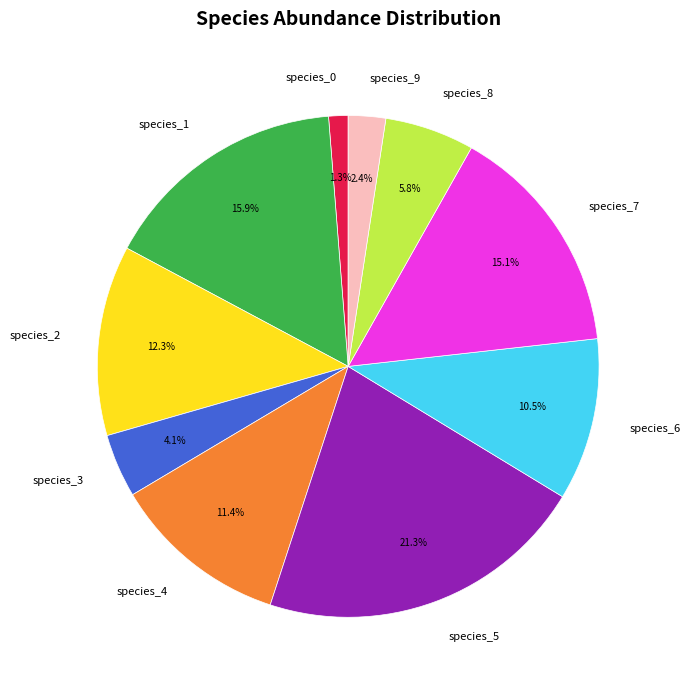

Count the number of slices in the pie.

10